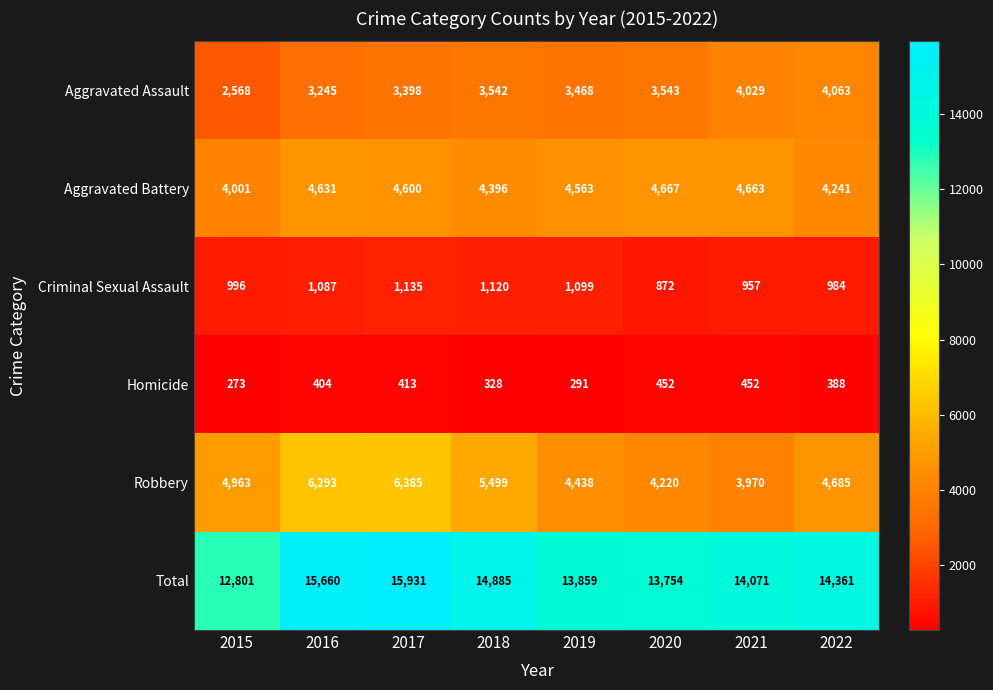

What is the average value of the Robbery series?

5057